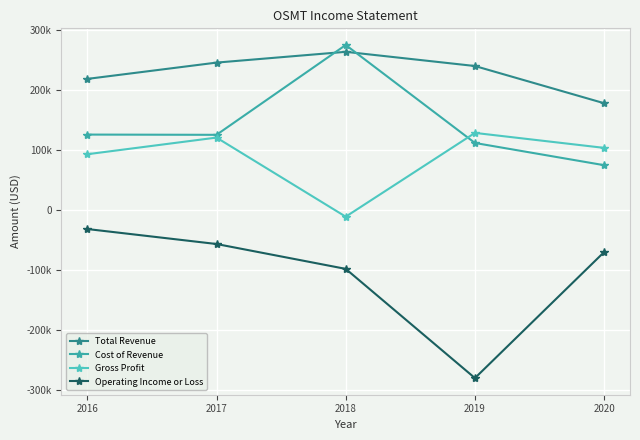

True or false: Gross Profit has a value of 120600 at 2017.

True